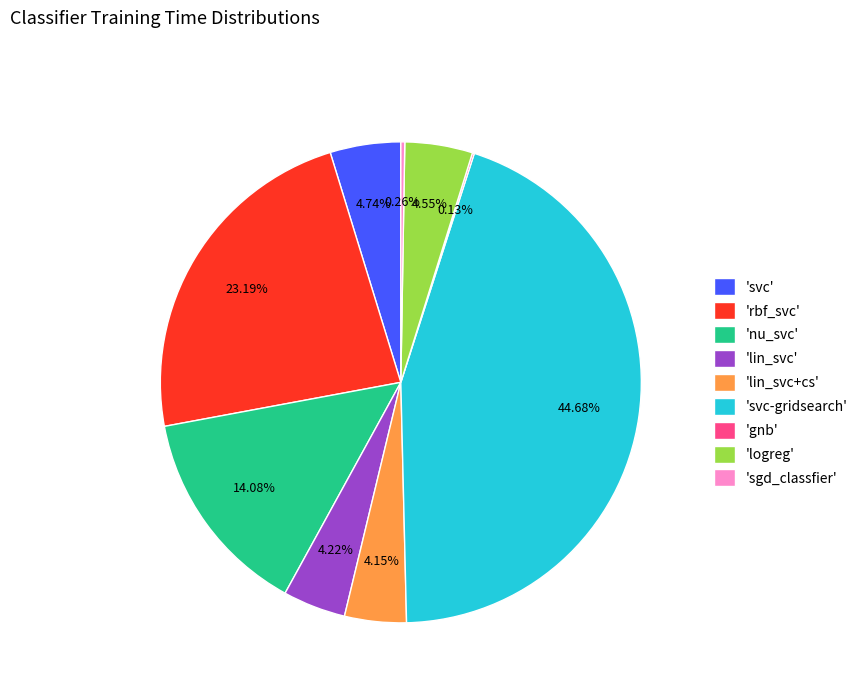

Between 'svc-gridsearch' and 'lin_svc', which is larger?

'svc-gridsearch'